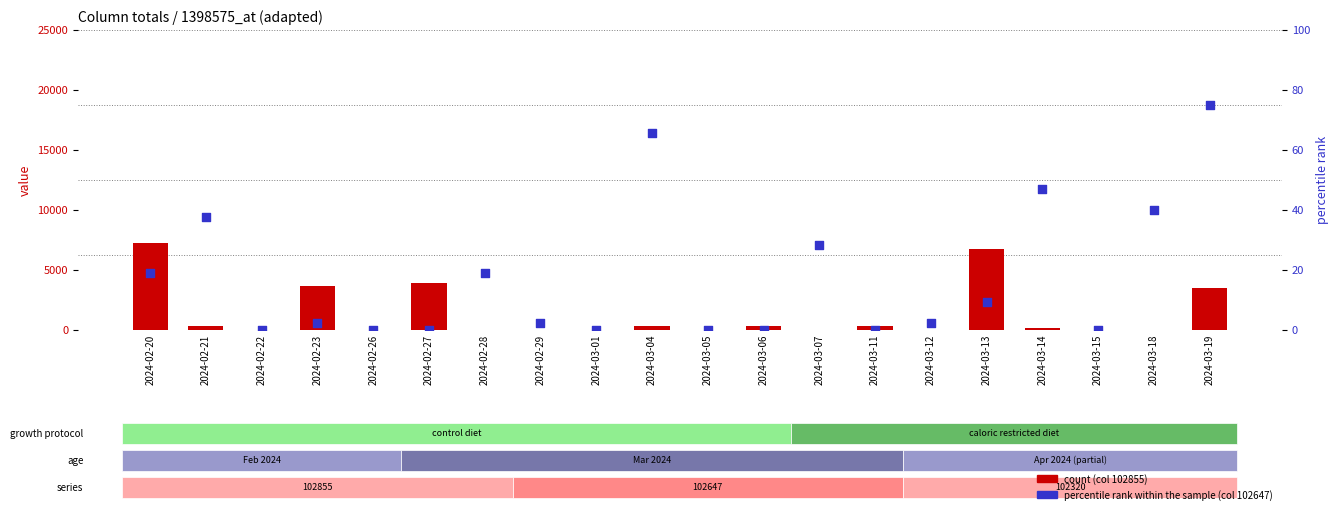

Which series contains the lowest Y value?

count (col 102855)